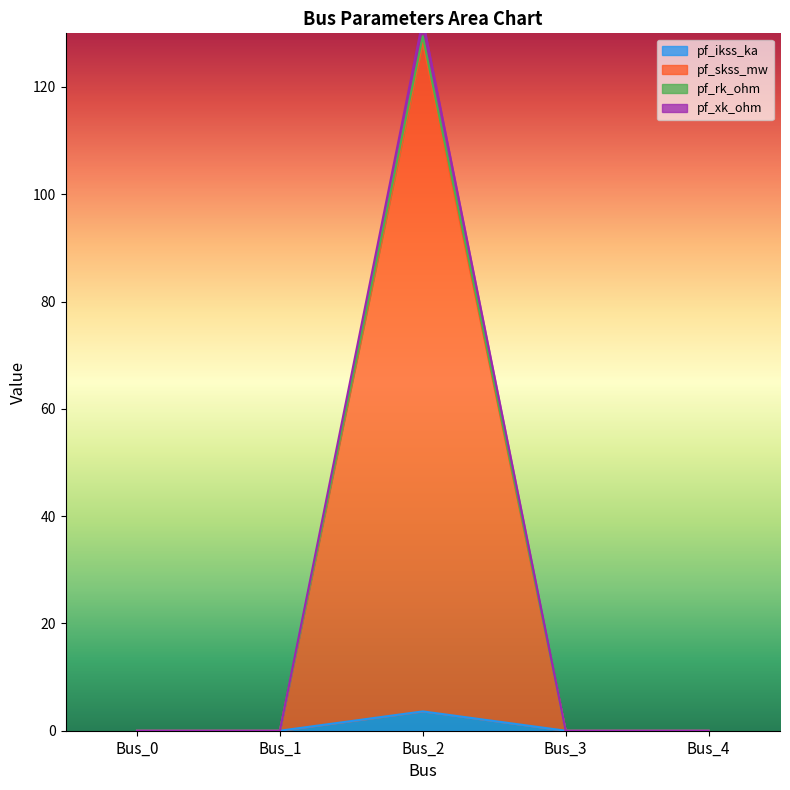

Is the value of pf_rk_ohm at Bus_3 greater than the value of pf_xk_ohm at Bus_3?

No